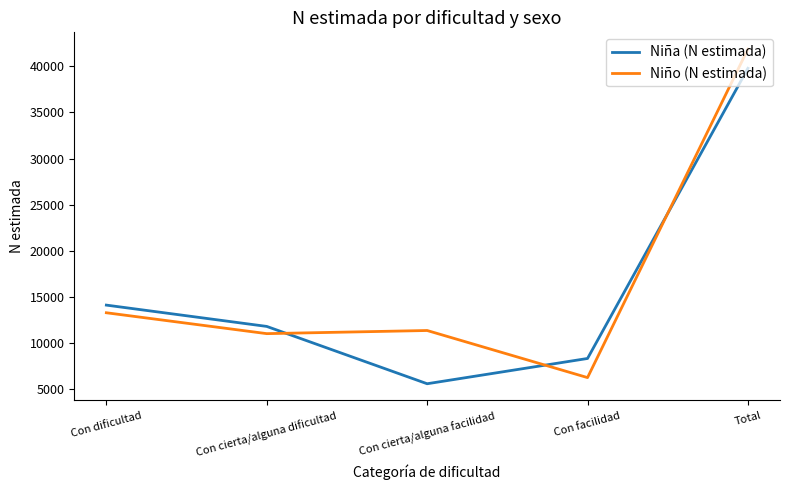

Count the number of categories in the chart.

5